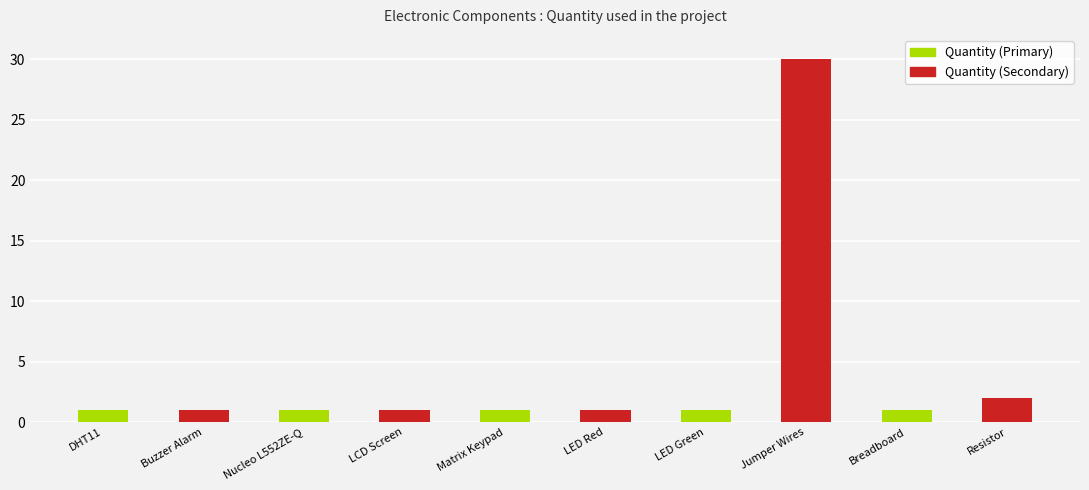

List the series in order of their peak value, highest first.

Quantity (Secondary), Quantity (Primary)